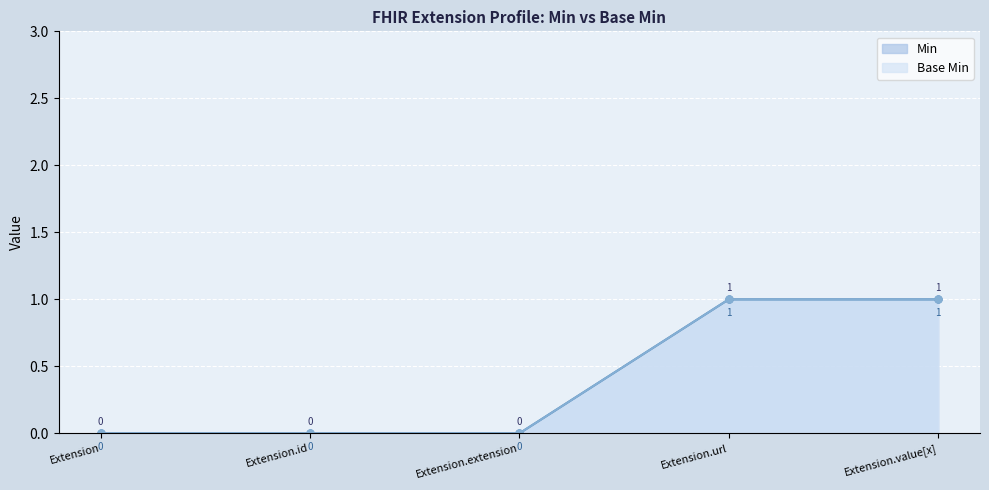

What is the maximum value for Min?

1